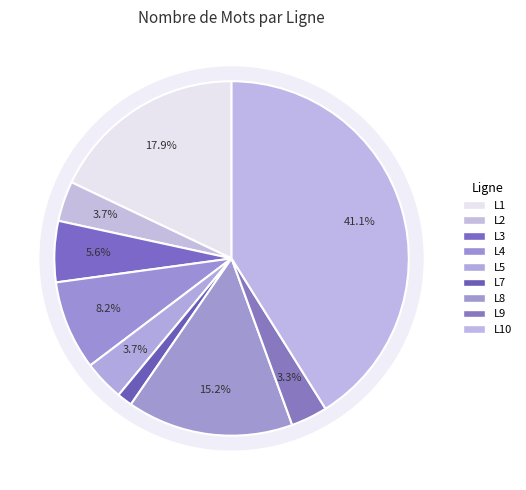

Does any single category account for the majority?

No